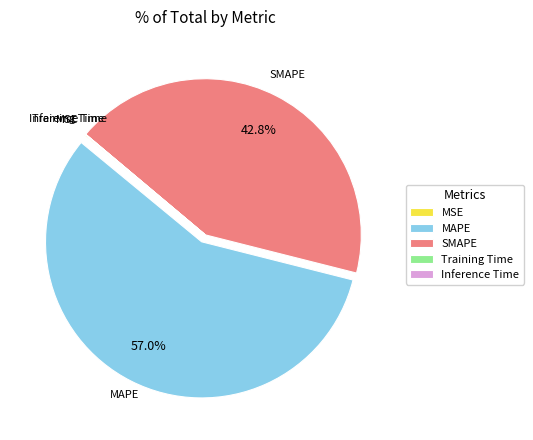

What percentage is NOT represented by SMAPE?

57.2%